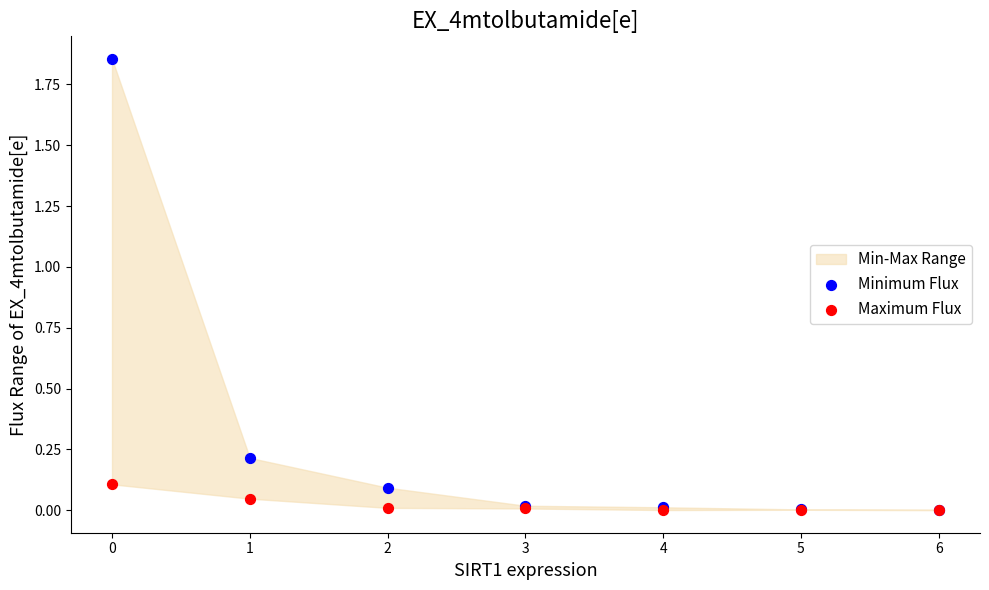

Which series has the largest Y range (max minus min)?

Minimum Flux